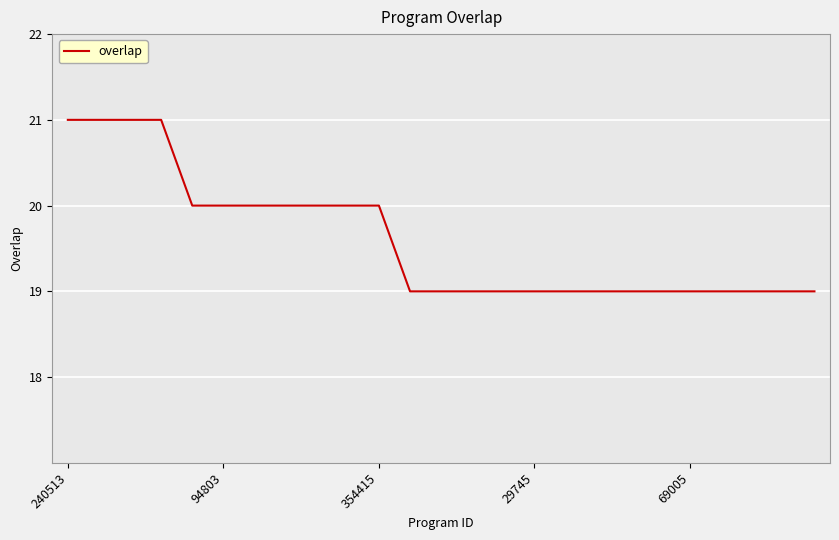

What is the smallest value displayed?

19